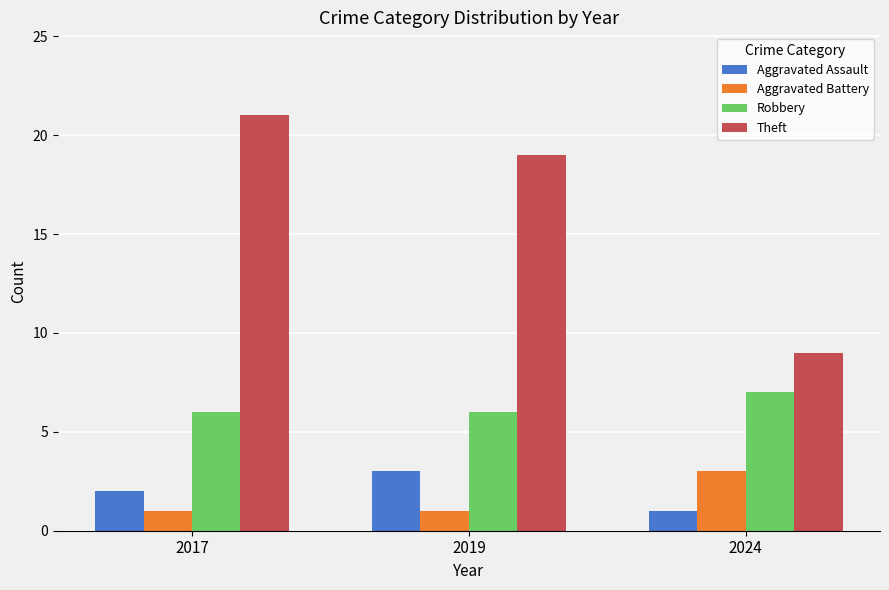

How many bars are there in total?

12